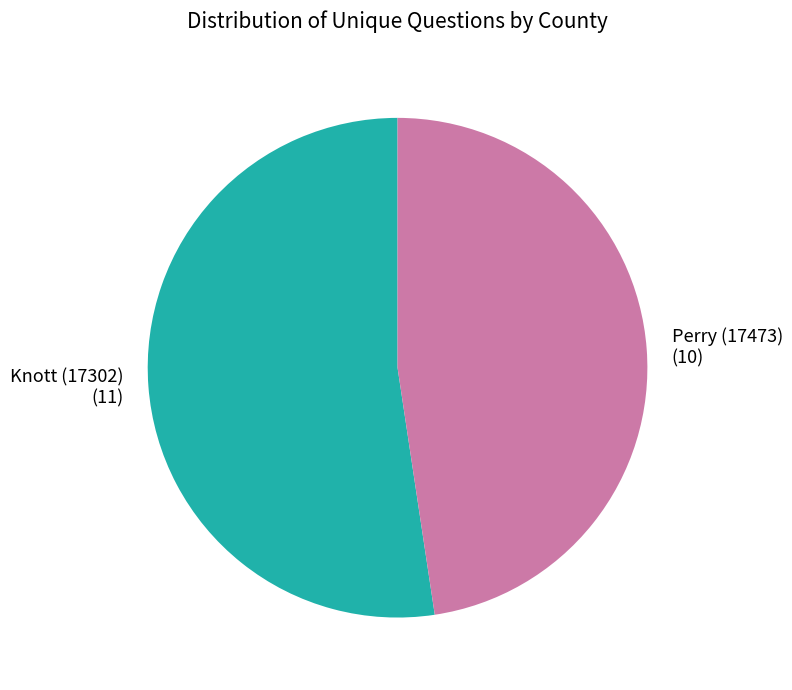

Is the sum of Knott (17302) and Perry (17473) greater than half?

Yes